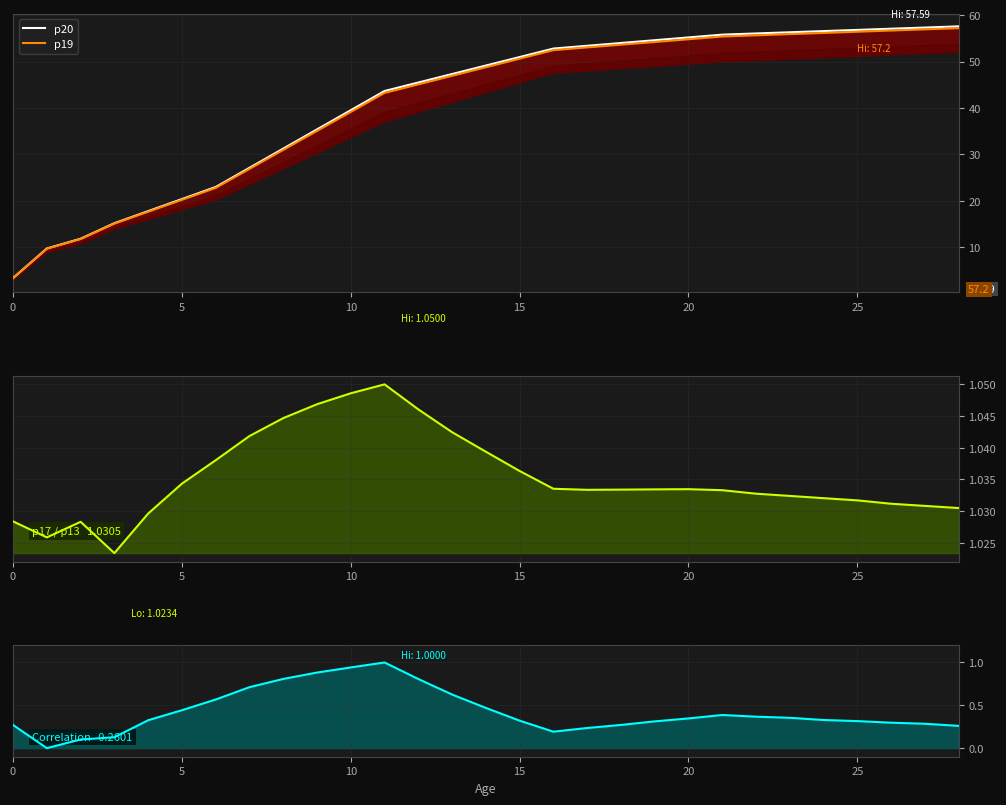

List the series in order of their peak value, lowest first.

Correlation, p17 / p13, p19, p20